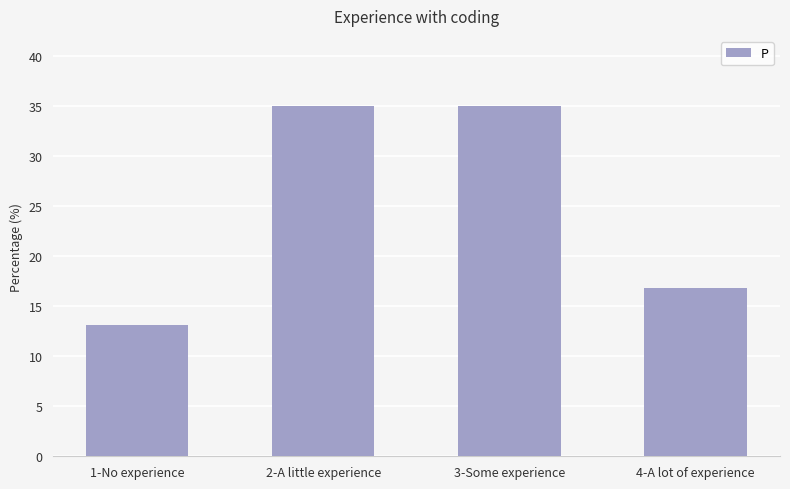

Are the bars horizontal?

No